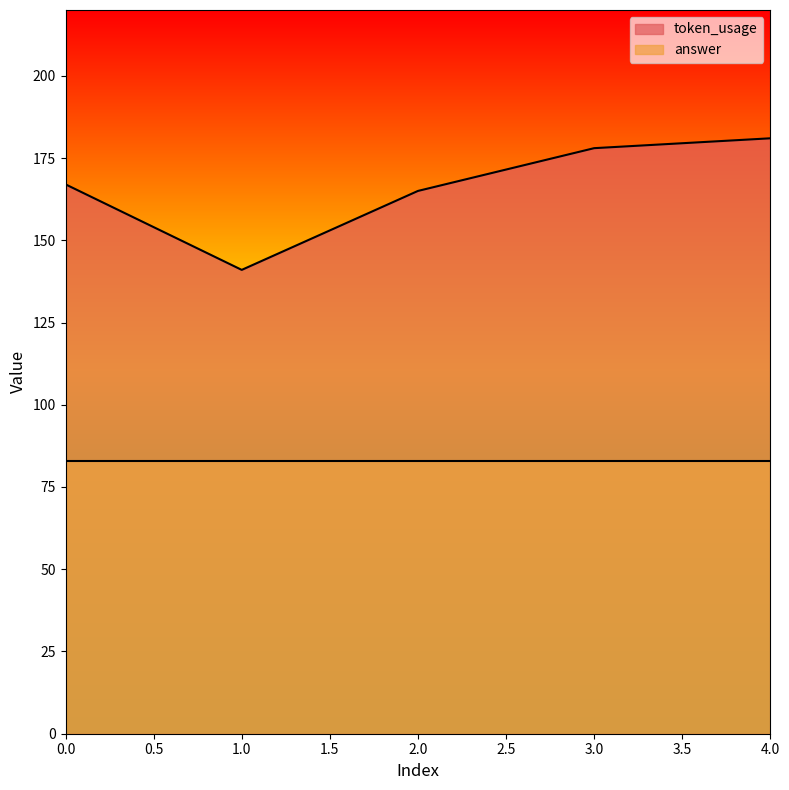

The chart shows a value of 114 at 3. True or false?

False